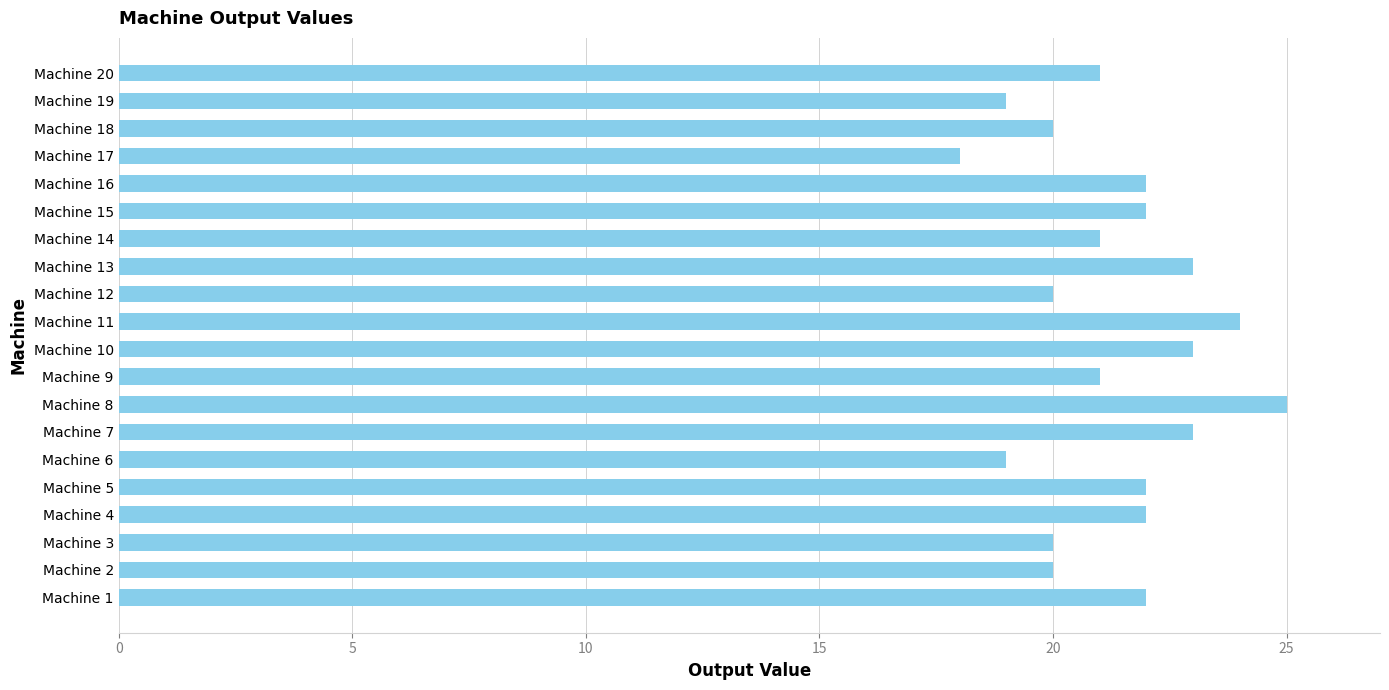

How many values are between 20 and 23?

15